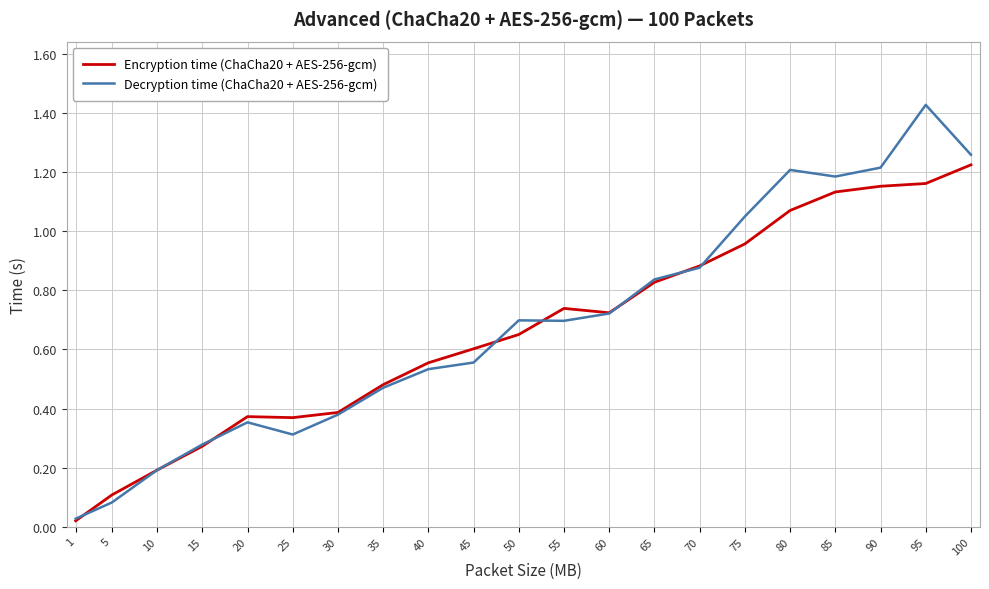

Which series has the widest spread of values?

Decryption time (ChaCha20 + AES-256-gcm)